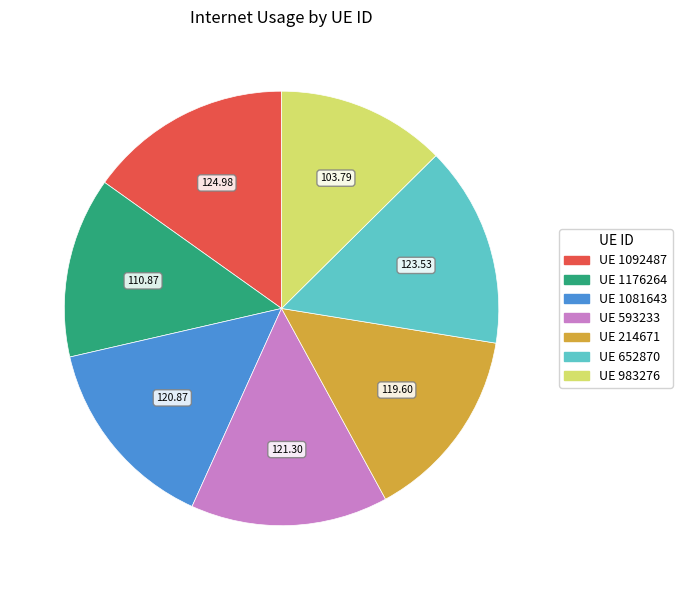

Is there a majority slice in this chart?

No